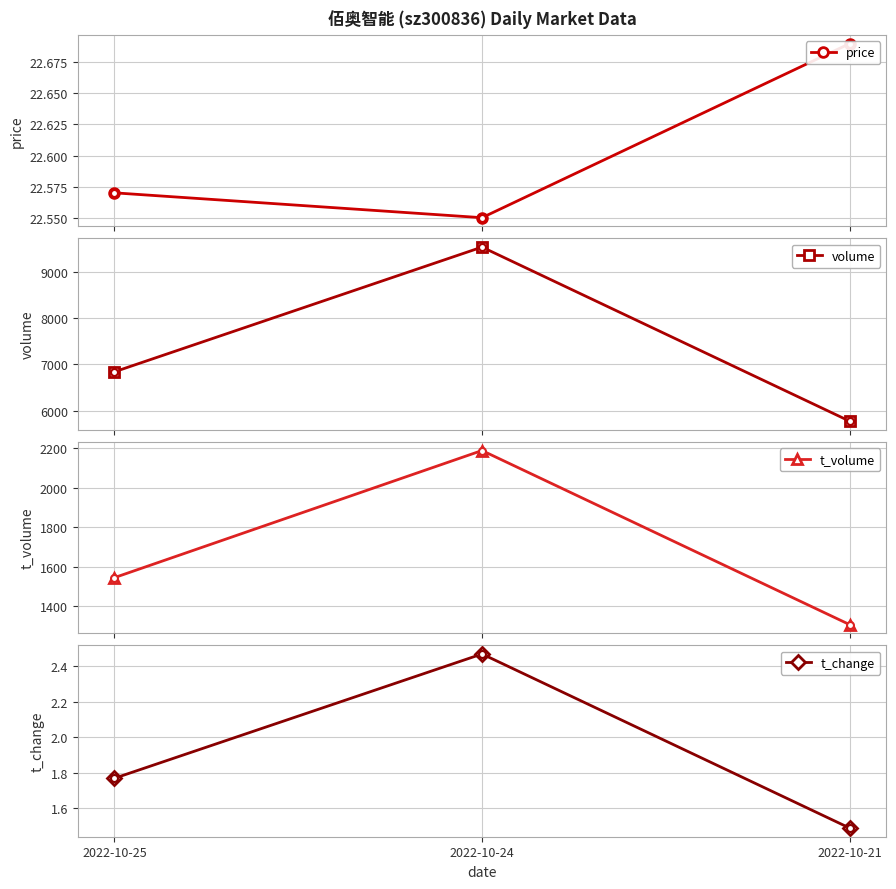

True or false: volume has a value of 1183.3 at 2022-10-21.

False